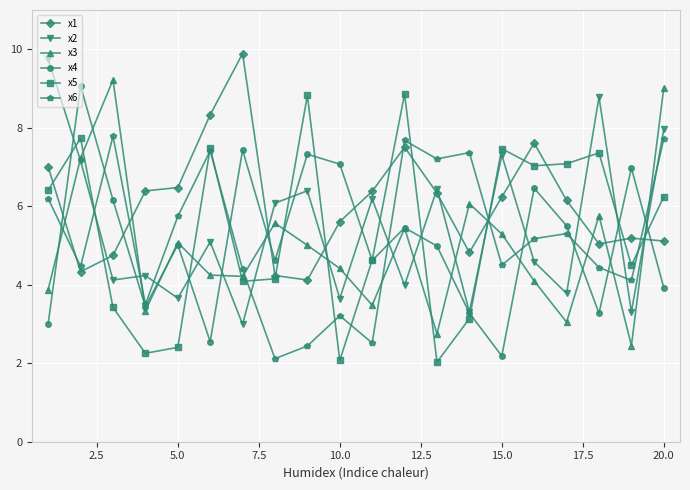

True or false: x1 and x2 intersect in this chart.

True